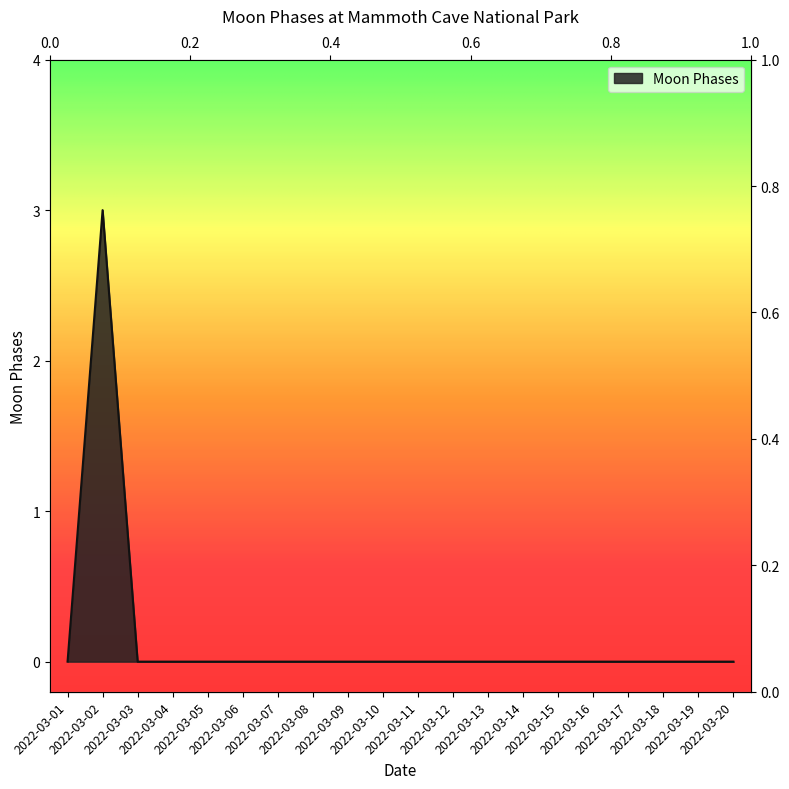

How many points are higher than both their immediate neighbors (excluding endpoints)?

1